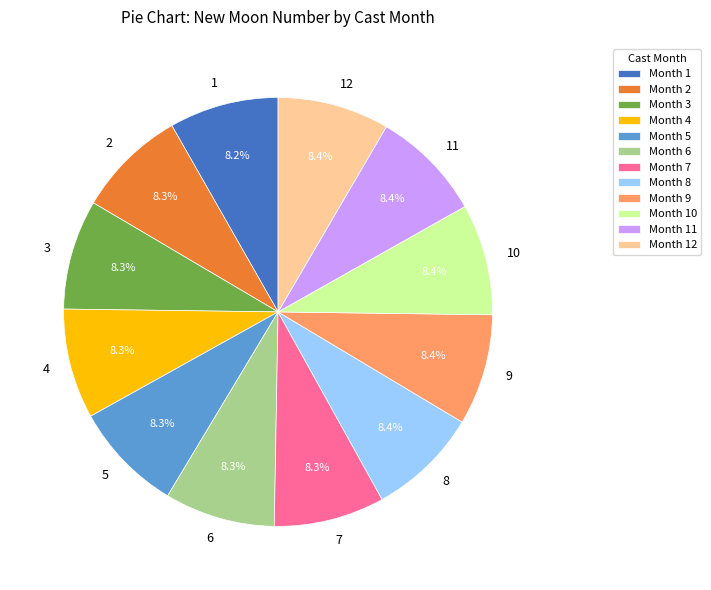

To the nearest percent, what is the average slice percentage?

8%